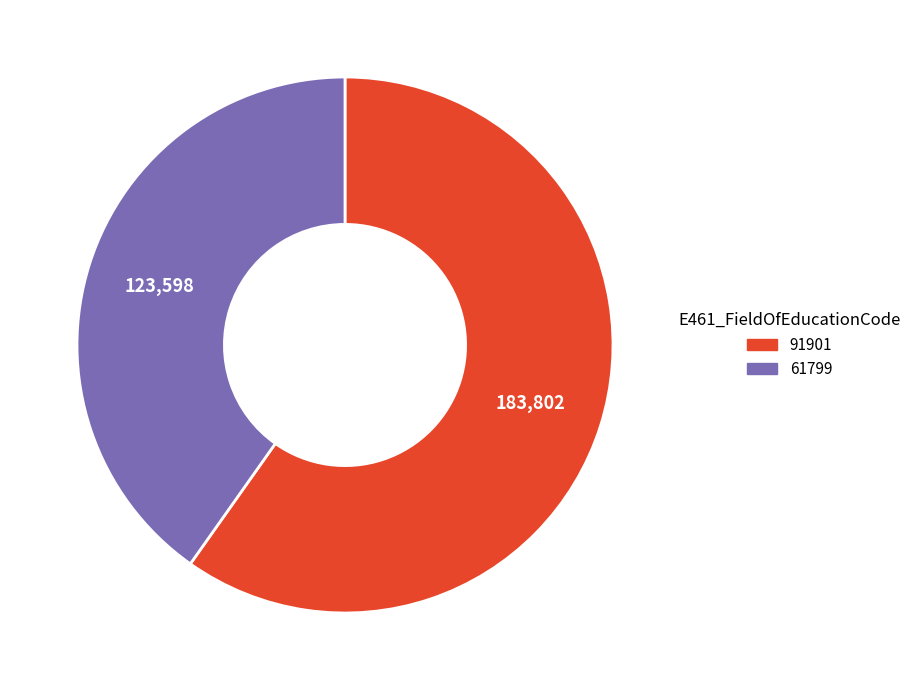

True or false: 61799 accounts for 28% of the total.

False